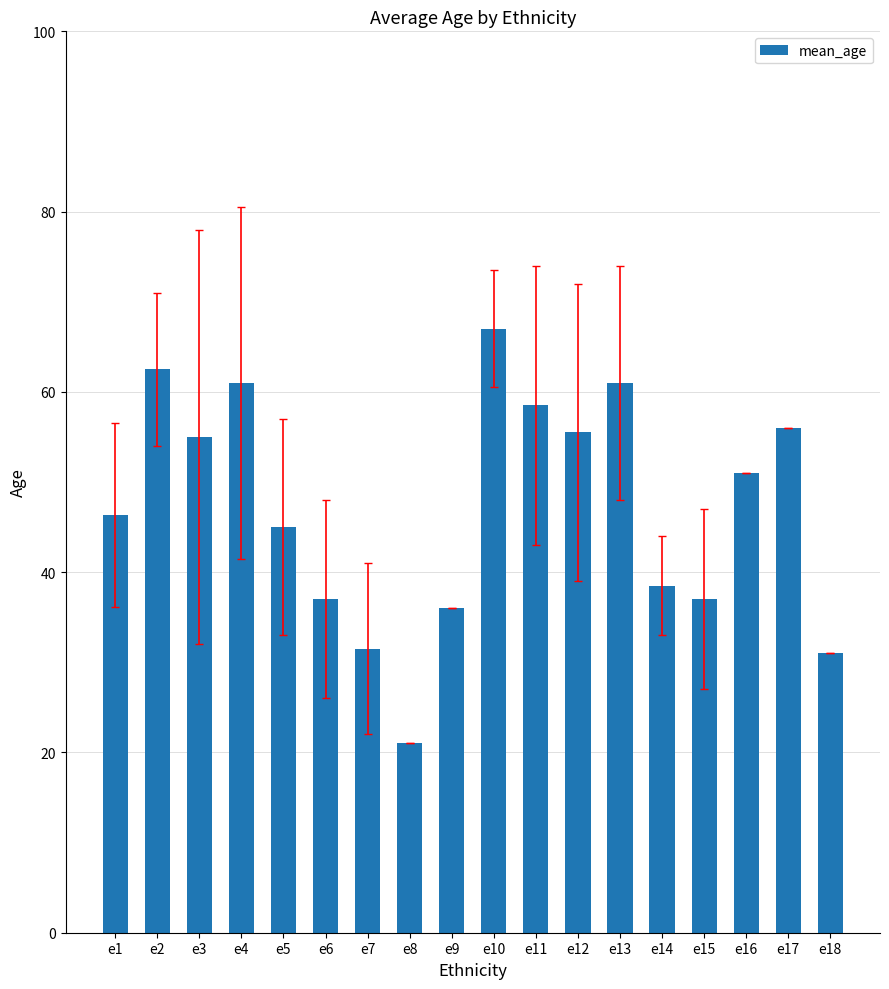

What value does the data have at e7?

31.5